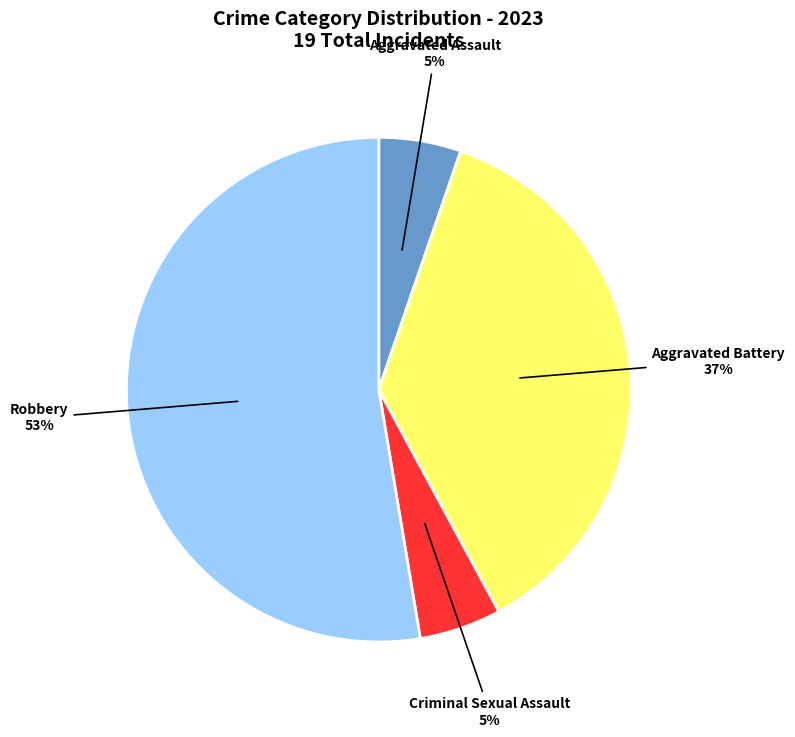

Is it true that Robbery is 65% of the pie?

False